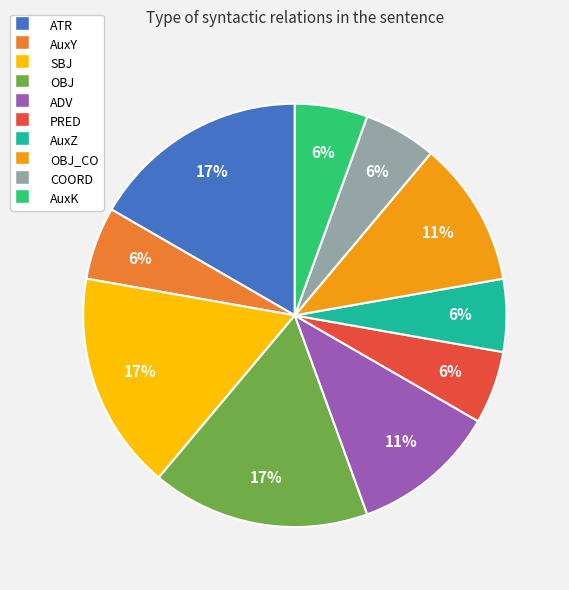

Do PRED and OBJ together represent more than half of the pie?

No